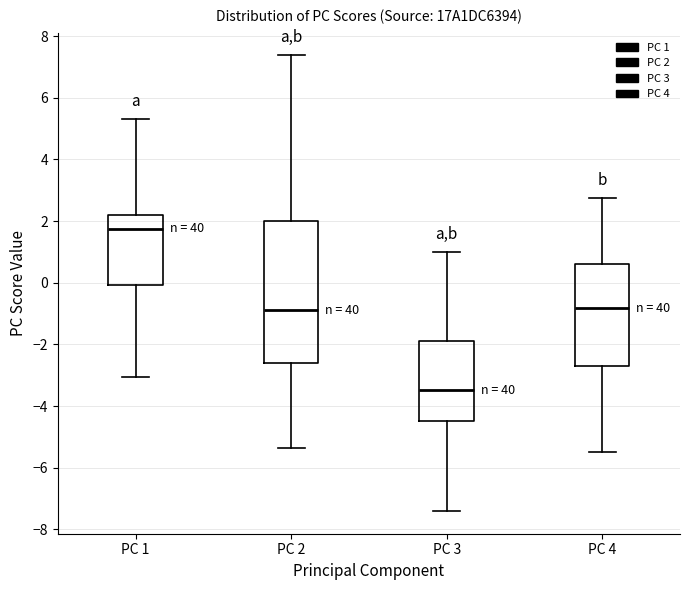

Reading left to right, read every box against the y-axis: the position of its median line, the range the box covers, and the ends of its whiskers. The values are not printed on the chart, so give them approximately, as read against the axis.

PC 1: median 1.8, box 0.0 to 2.2, whiskers -3.0 to 5.4
PC 2: median -0.8, box -2.6 to 2.0, whiskers -5.4 to 7.4
PC 3: median -3.4, box -4.4 to -1.8, whiskers -7.4 to 1.0
PC 4: median -0.8, box -2.6 to 0.6, whiskers -5.4 to 2.8